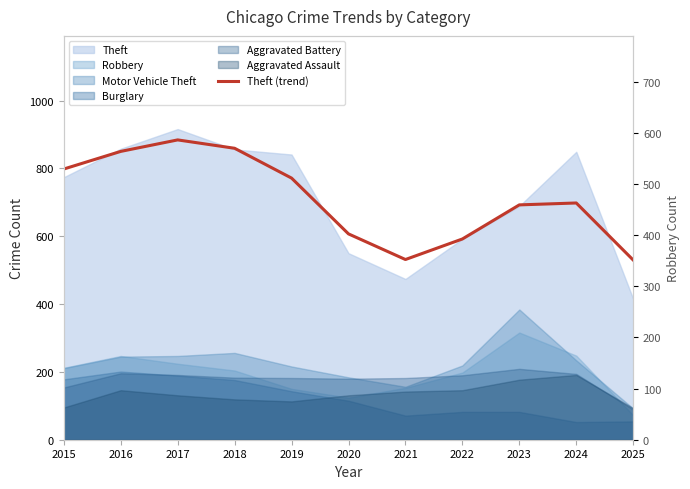

Which label corresponds to the largest value in the chart?

2017